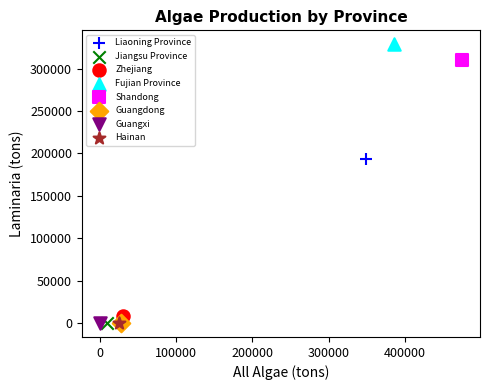

What are all the series names shown in the legend?

Liaoning Province, Jiangsu Province, Zhejiang, Fujian Province, Shandong, Guangdong, Guangxi, Hainan